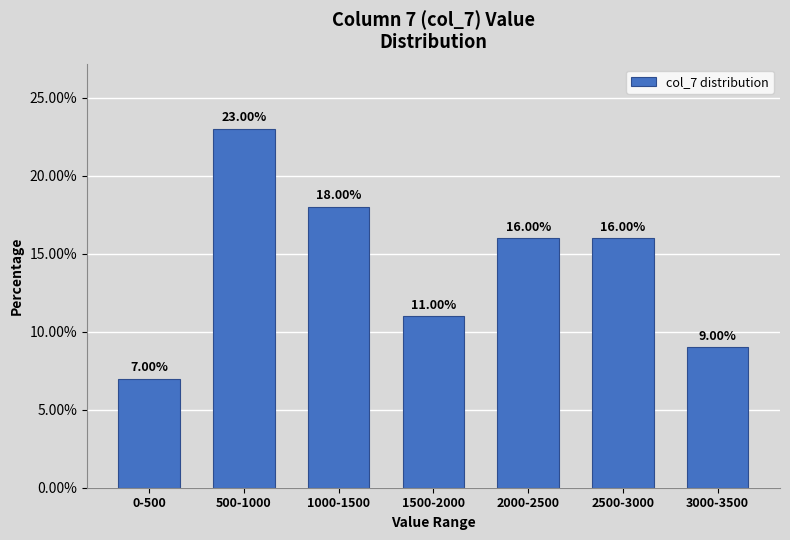

What is the difference between the maximum and minimum values?

16.0